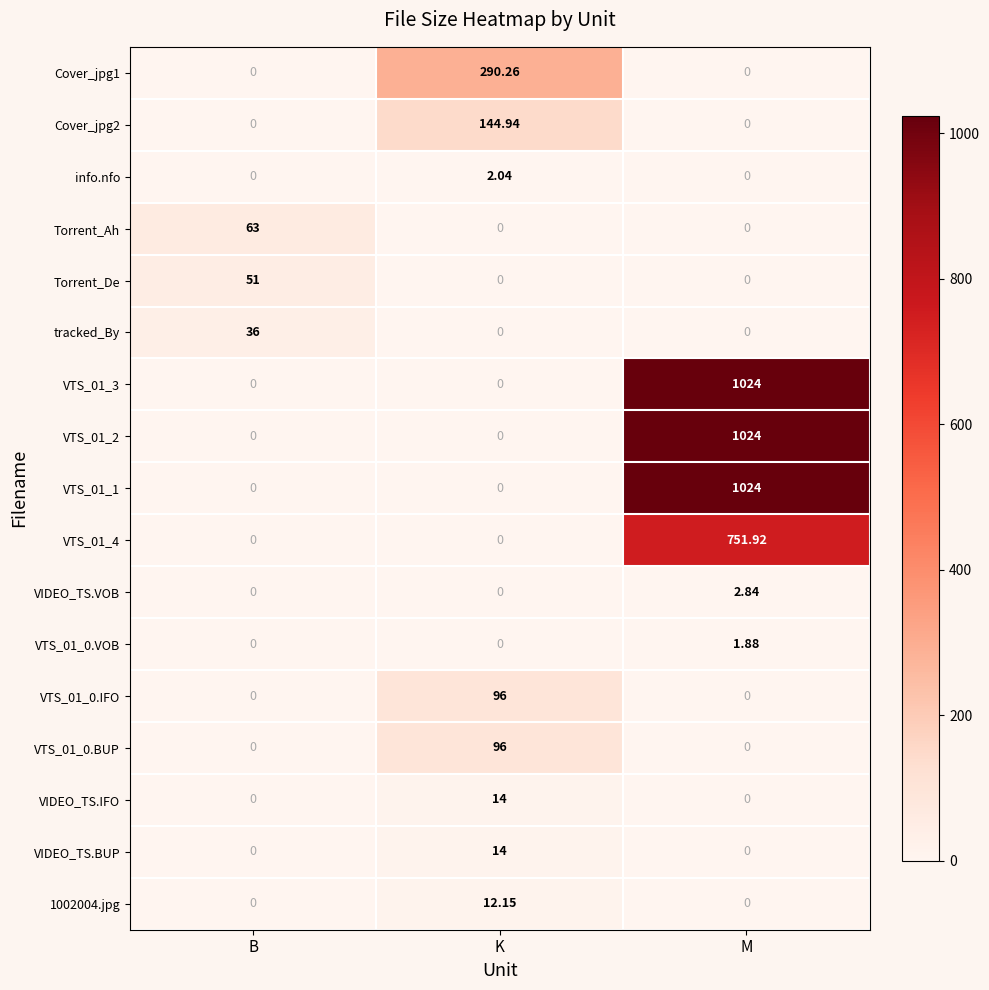

At which category does the chart reach its peak across all series?

M